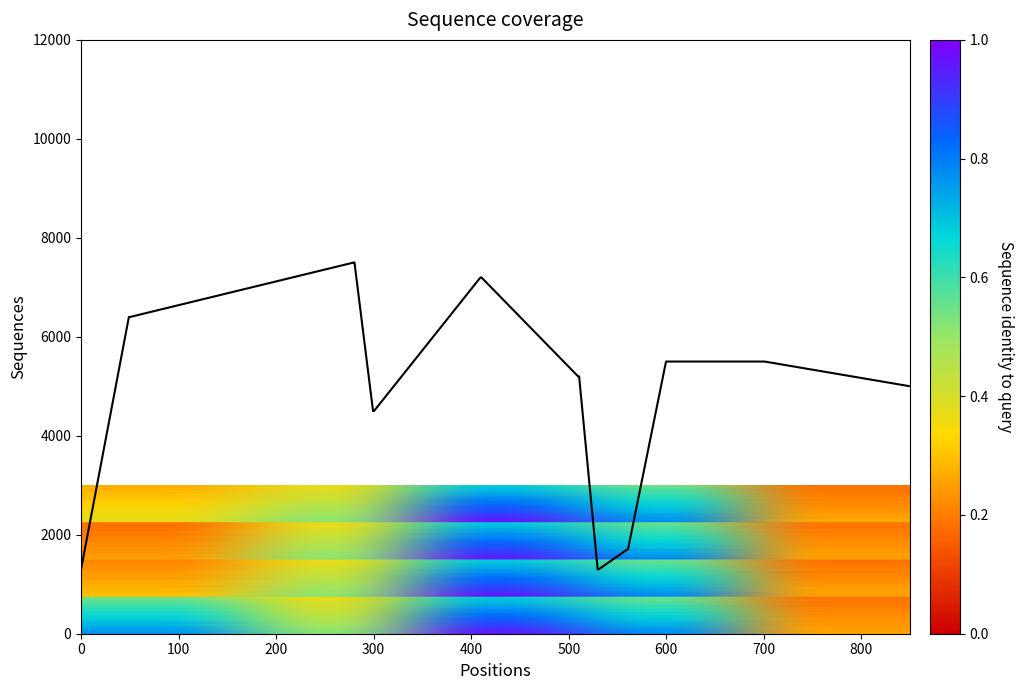

How many distinct data groups are displayed?

1